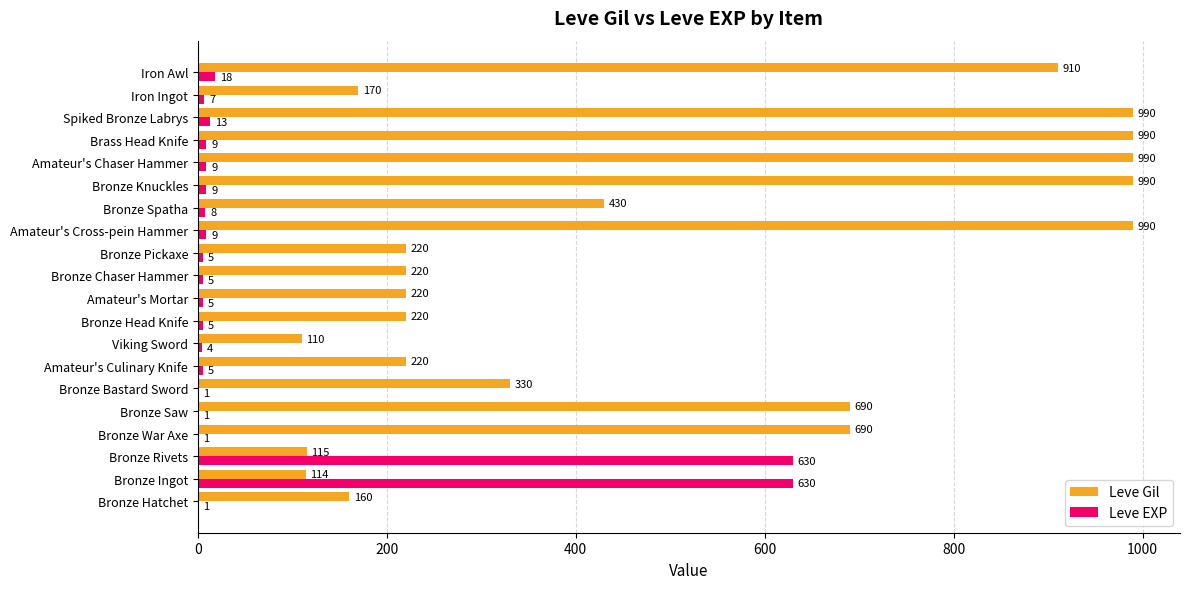

What is the maximum value shown in the chart?

990